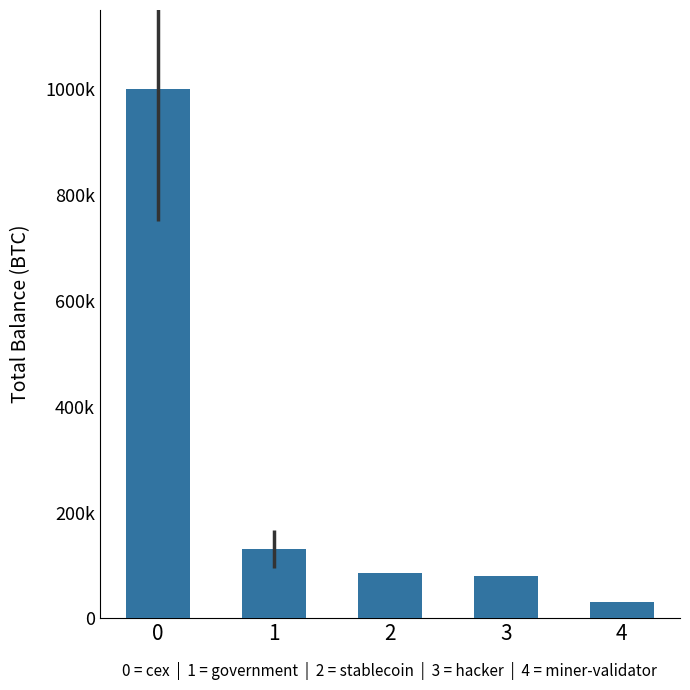

Between 3 and 1, which is larger?

1